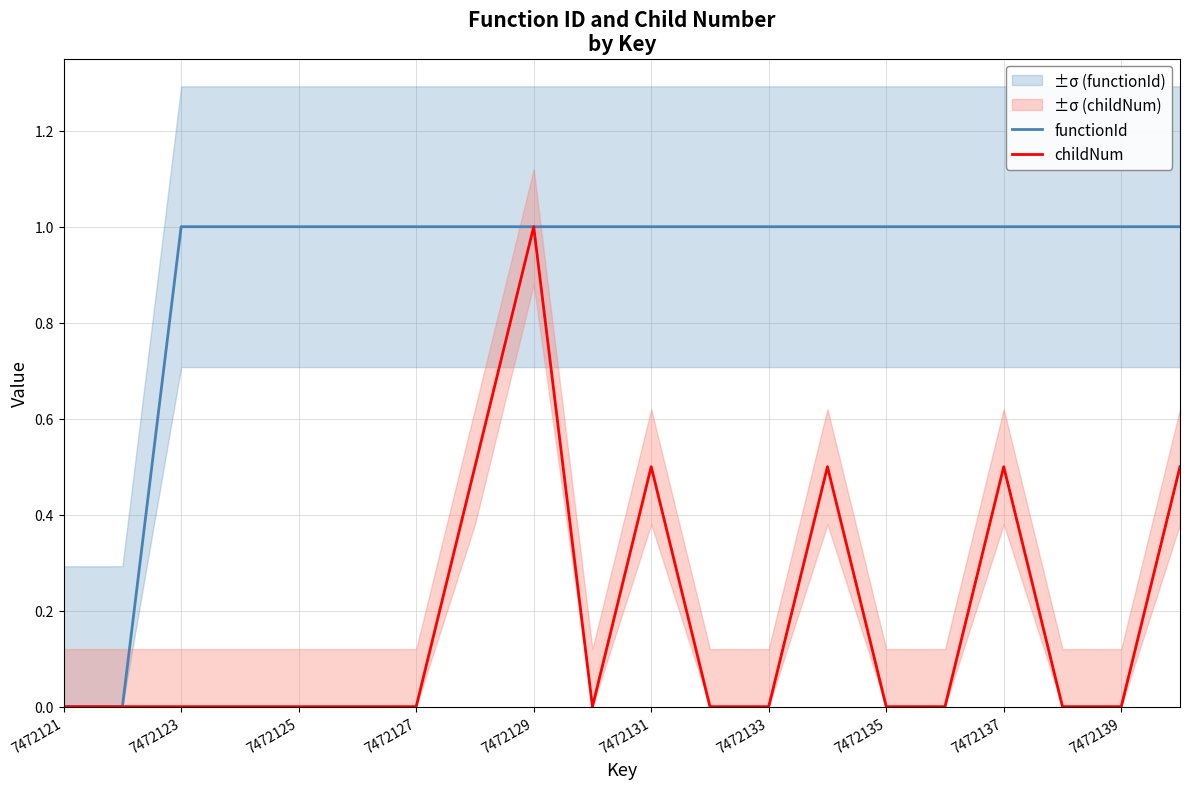

True or false: childNum has more than 1 interior local peaks.

True